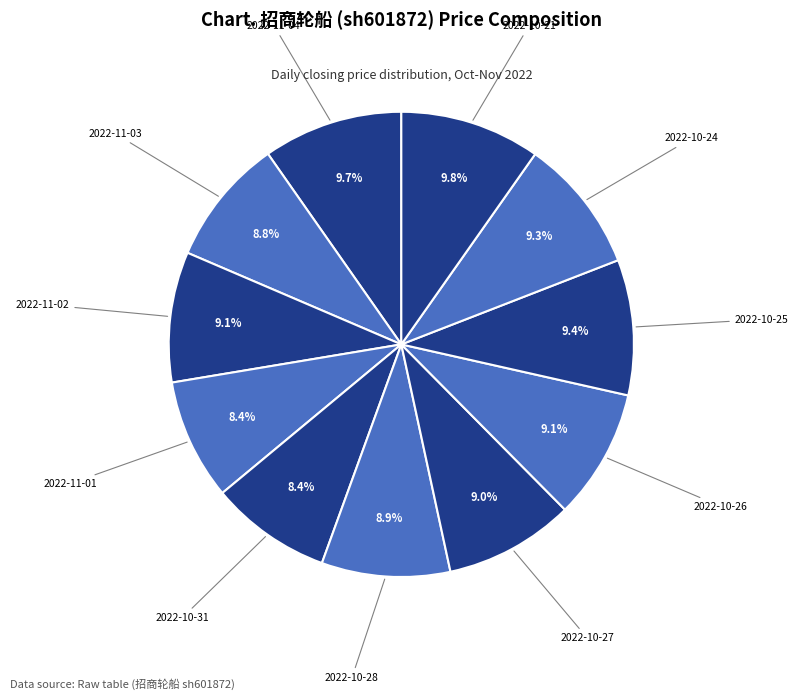

The 2022-10-21 slice represents 4% of the pie. True or false?

False